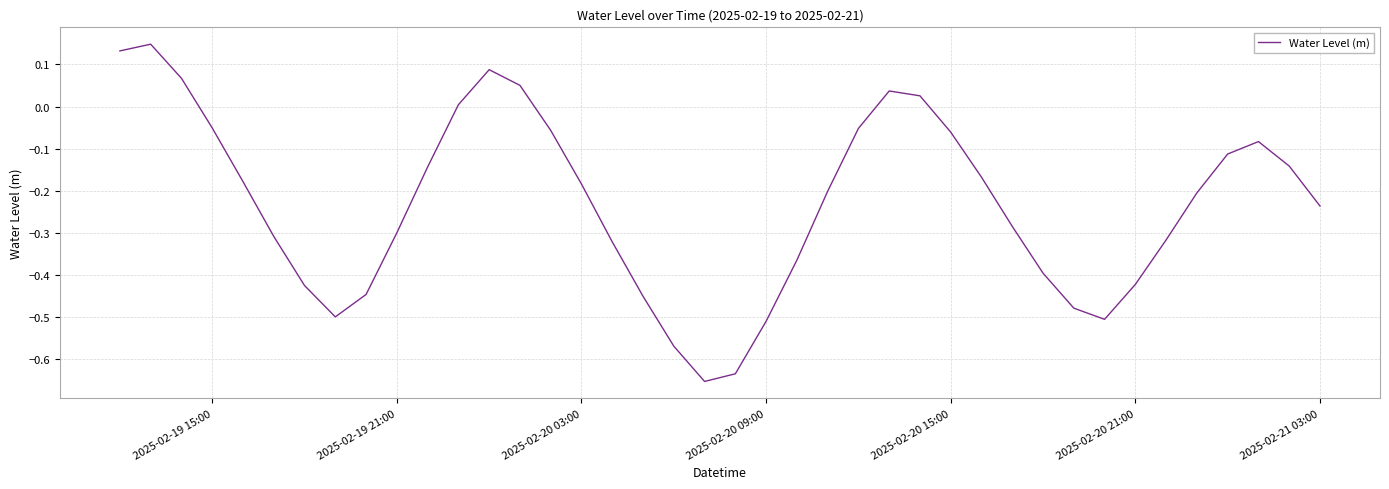

How many lines are shown in the chart?

1